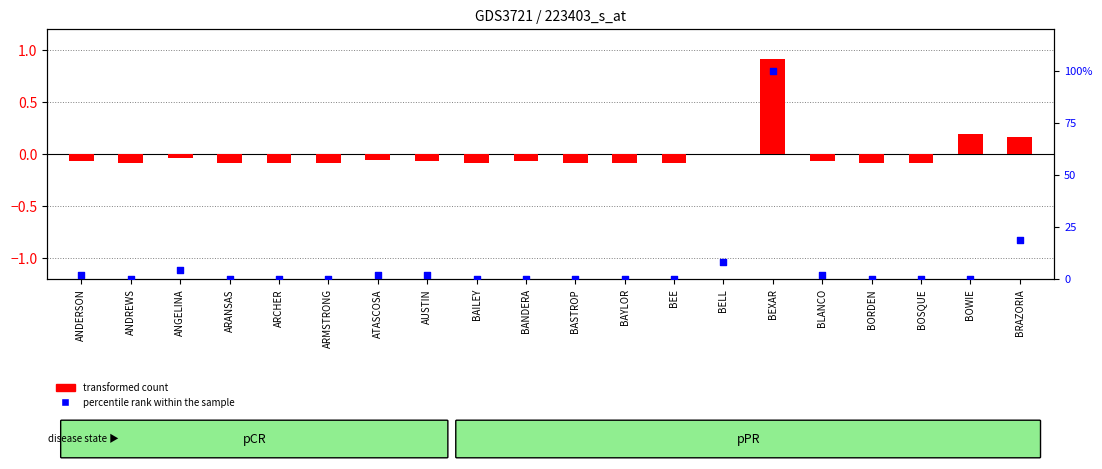

At which category is the sum across all series the highest?

BEXAR